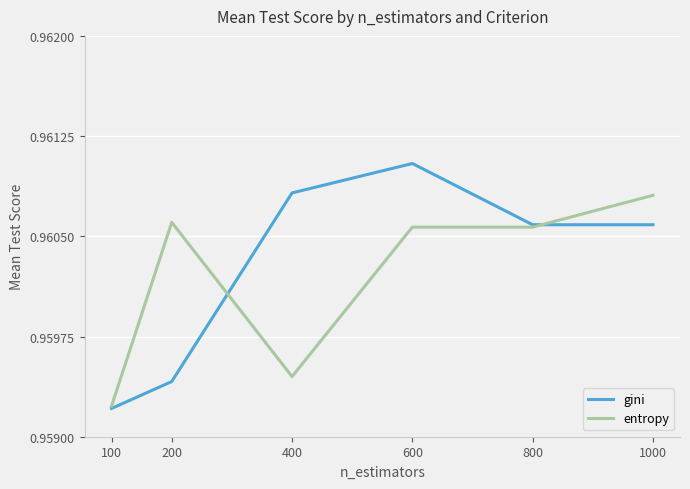

Which series has the largest total across all categories?

gini